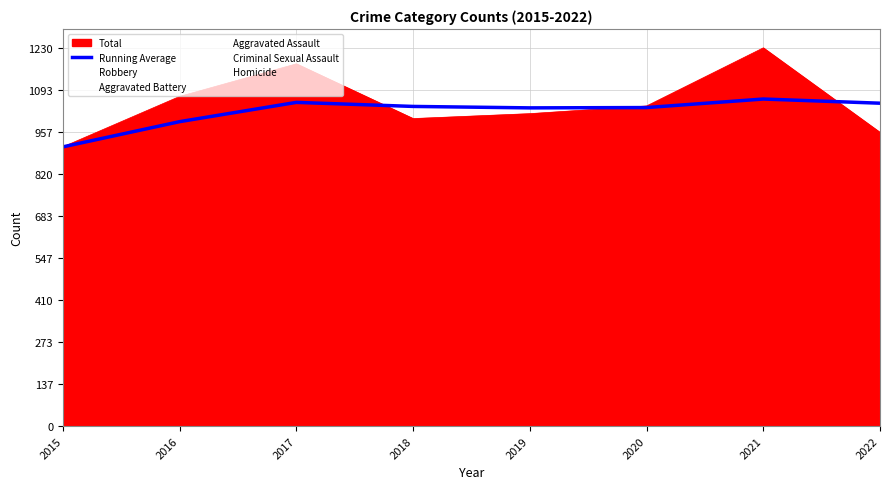

The value at 2019 is 410.1. True or false?

False